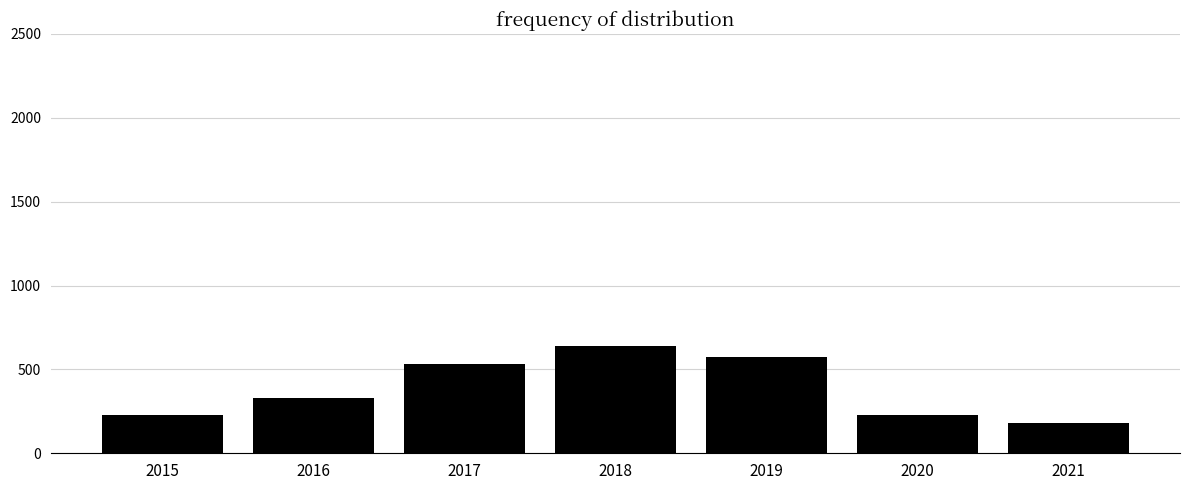

What is the difference between the maximum and minimum values?

458